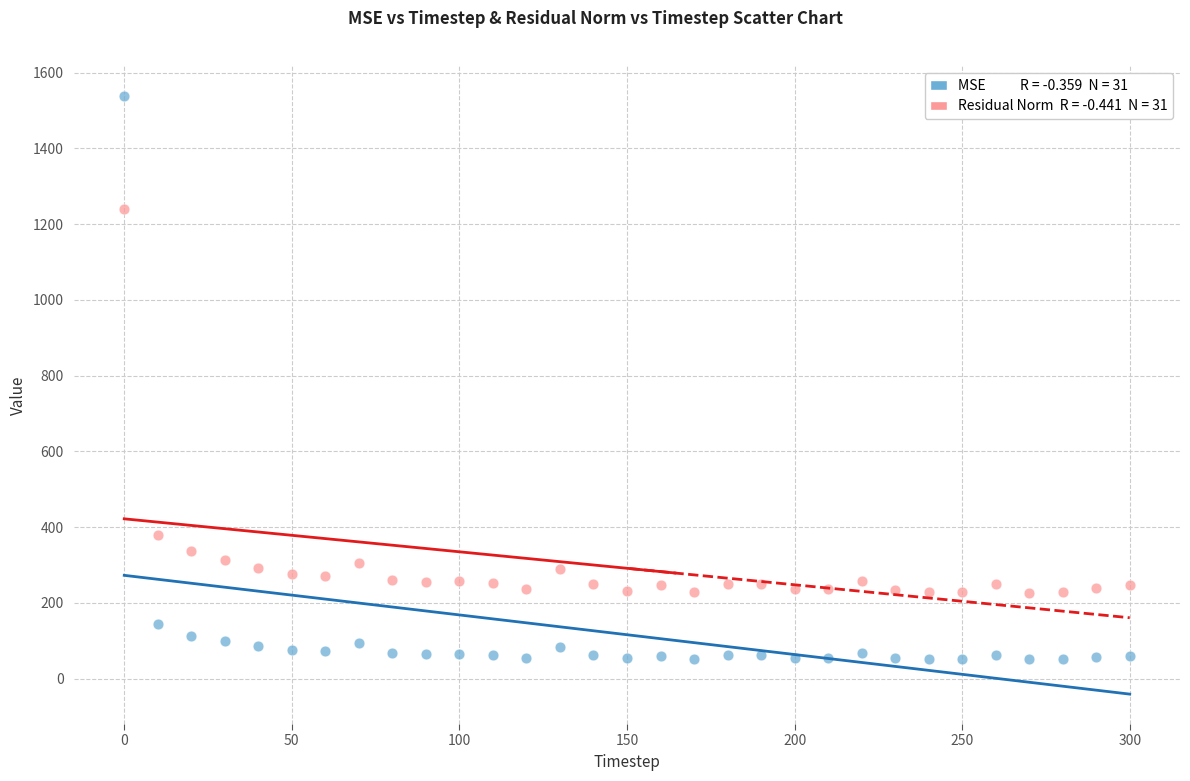

Across all series, what Y value is closest to 794?

379.6